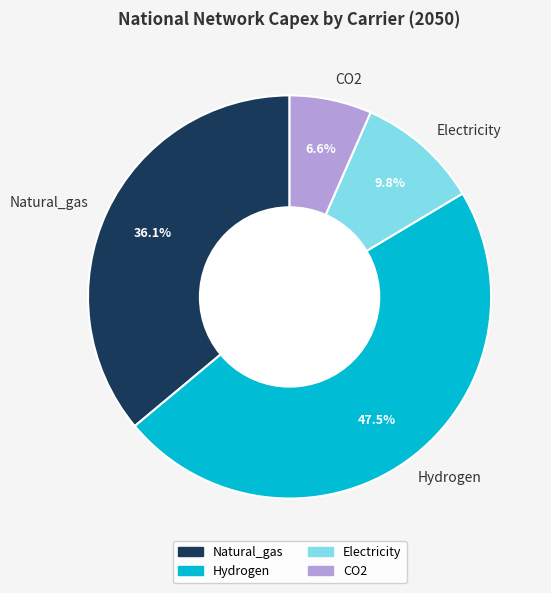

What is the ratio of the value at Electricity to the value at Natural_gas?

0.3